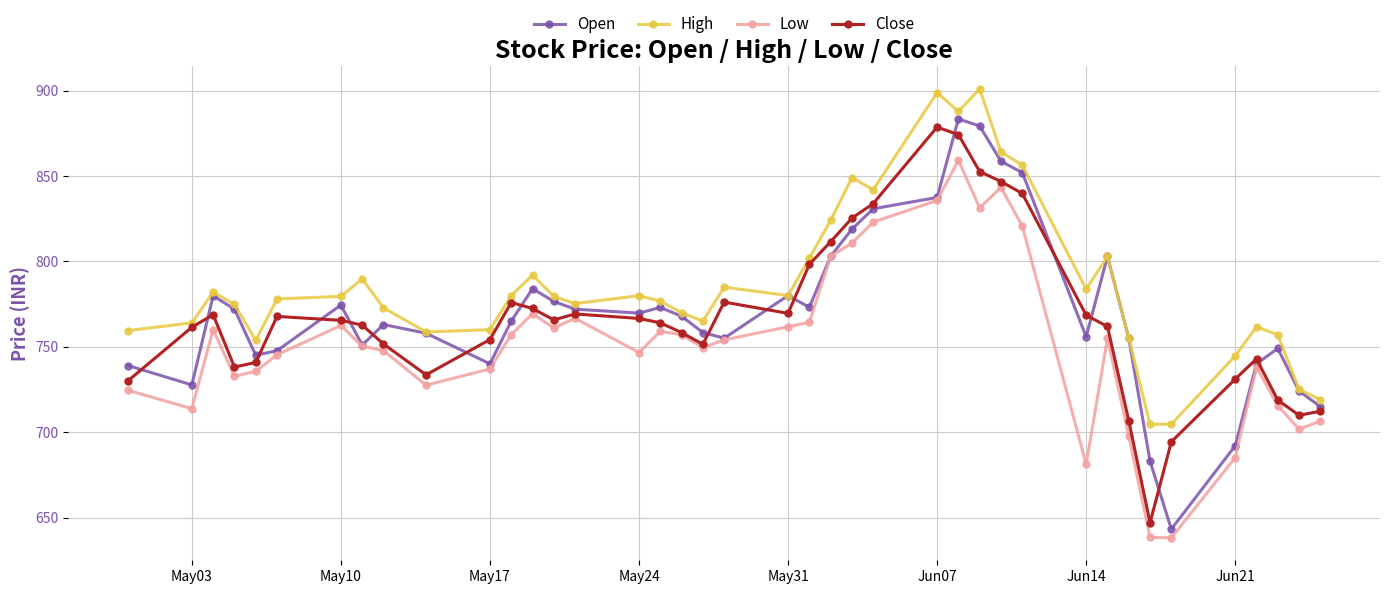

How many times do Open and Close cross each other?

16